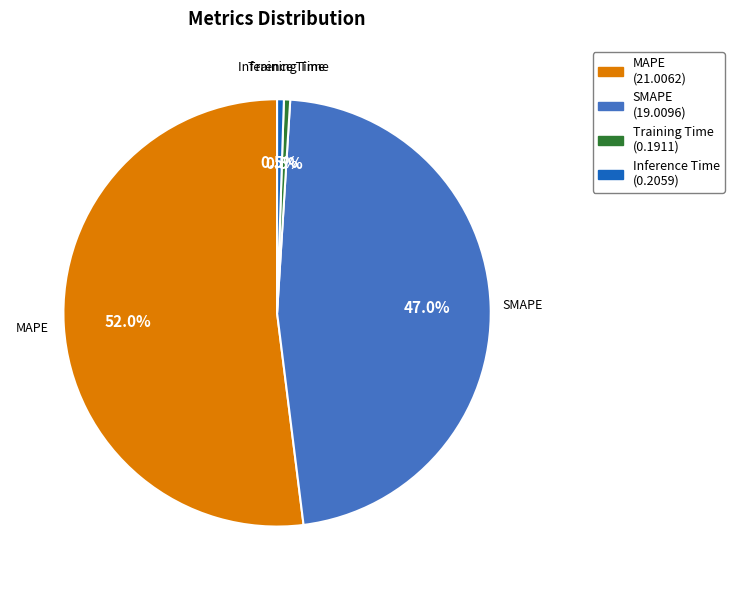

To the nearest percent, what is the combined percentage of Inference Time and SMAPE?

48%